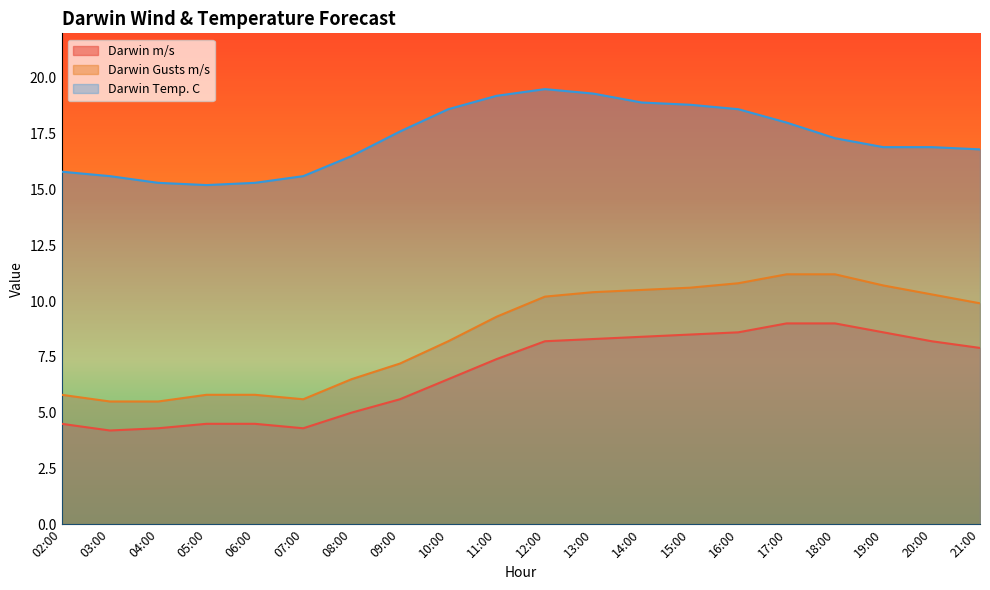

List the series in order of their peak value, highest first.

Darwin Temp. C, Darwin Gusts m/s, Darwin m/s